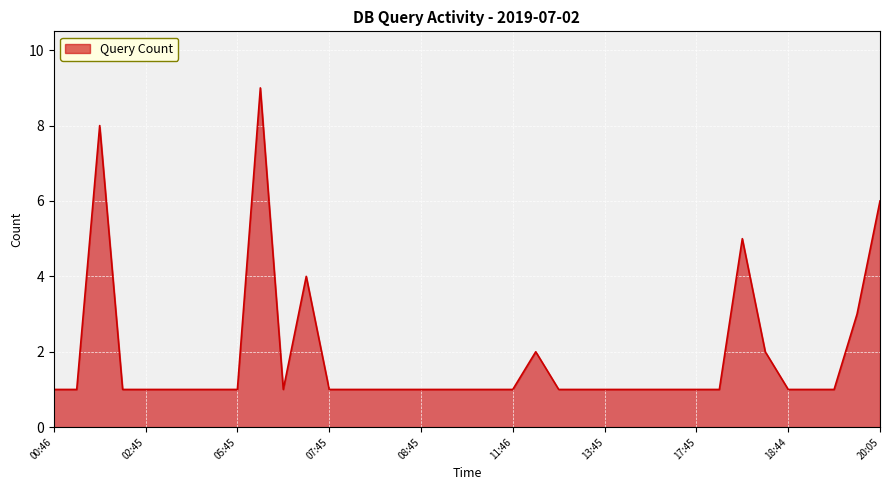

Count the number of categories in the chart.

37